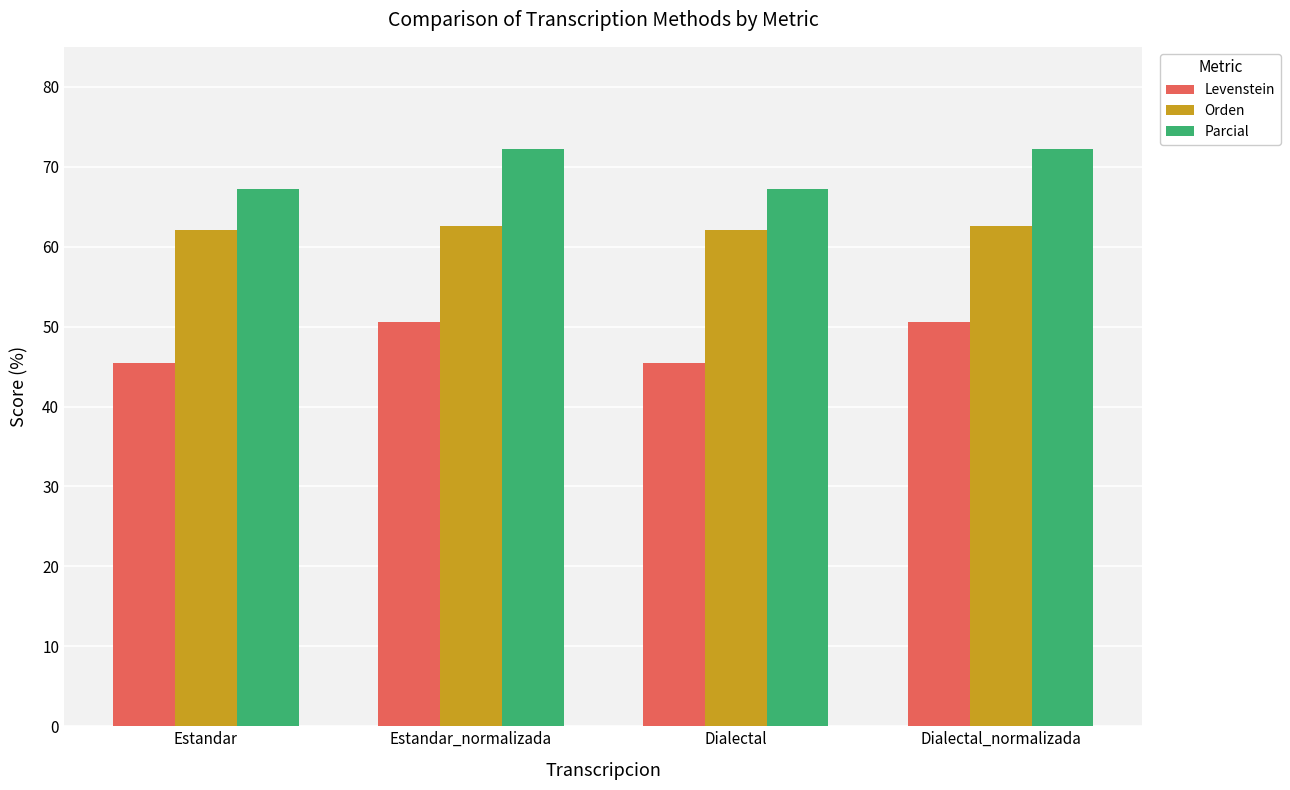

Where does the Parcial series first go above 72?

Estandar_normalizada